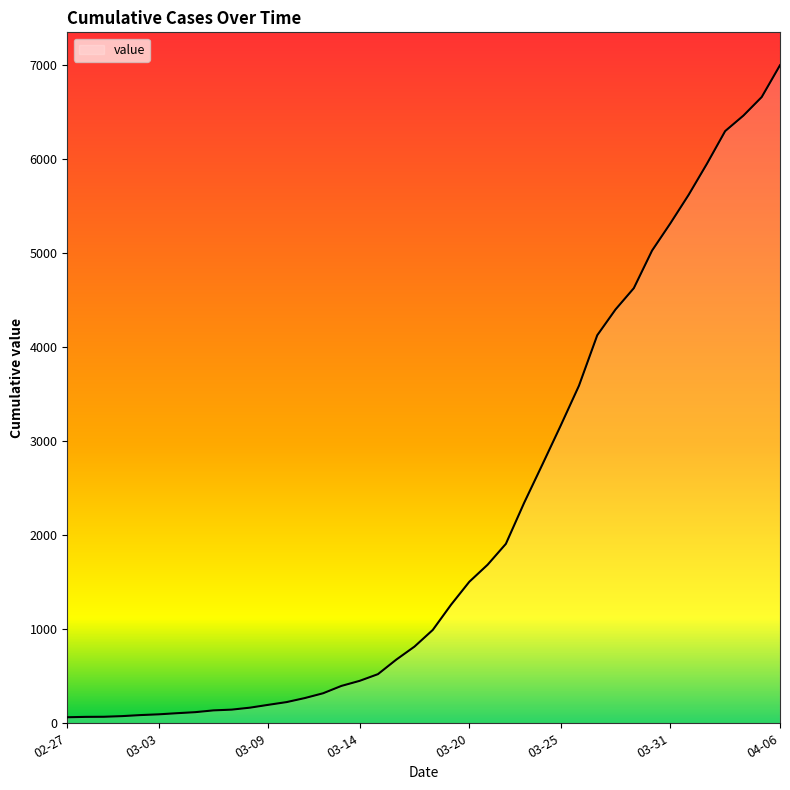

What is the maximum value shown in the chart?

6994